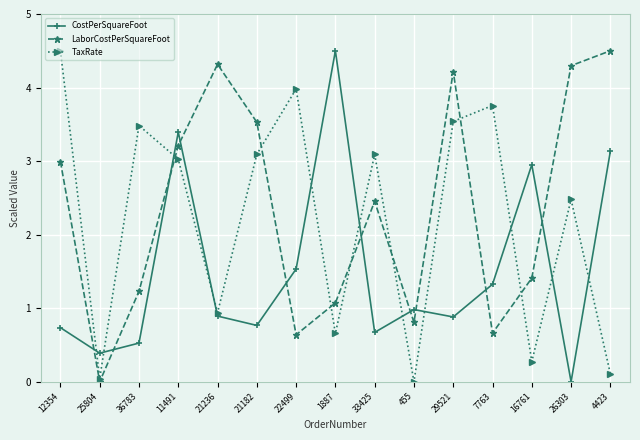

How many interior local peaks does the TaxRate series have?

5